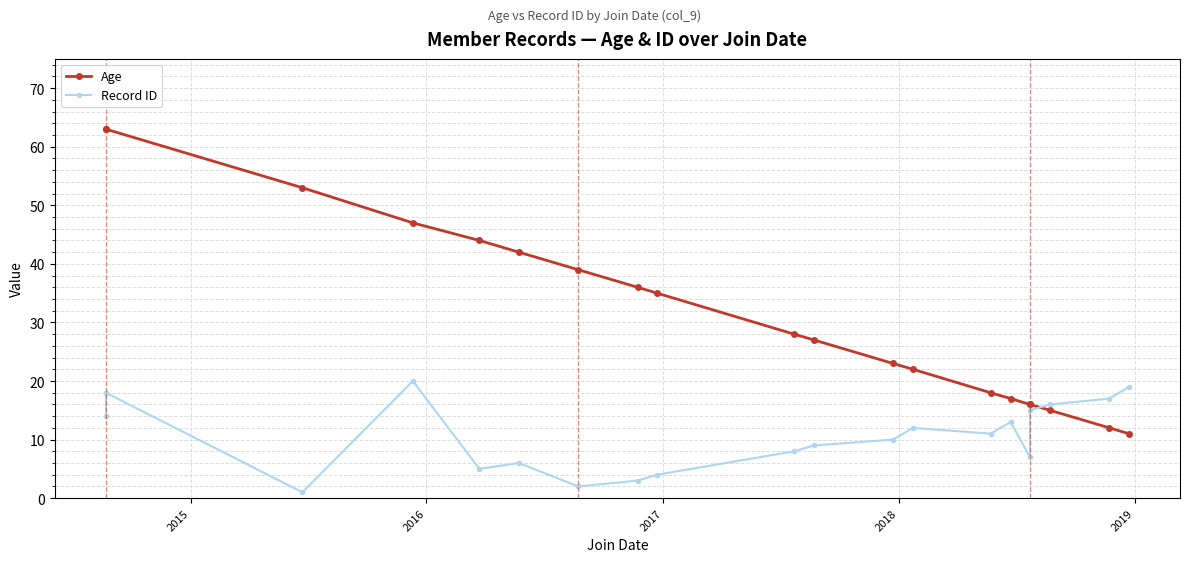

What is the highest value of the Record ID series?

20